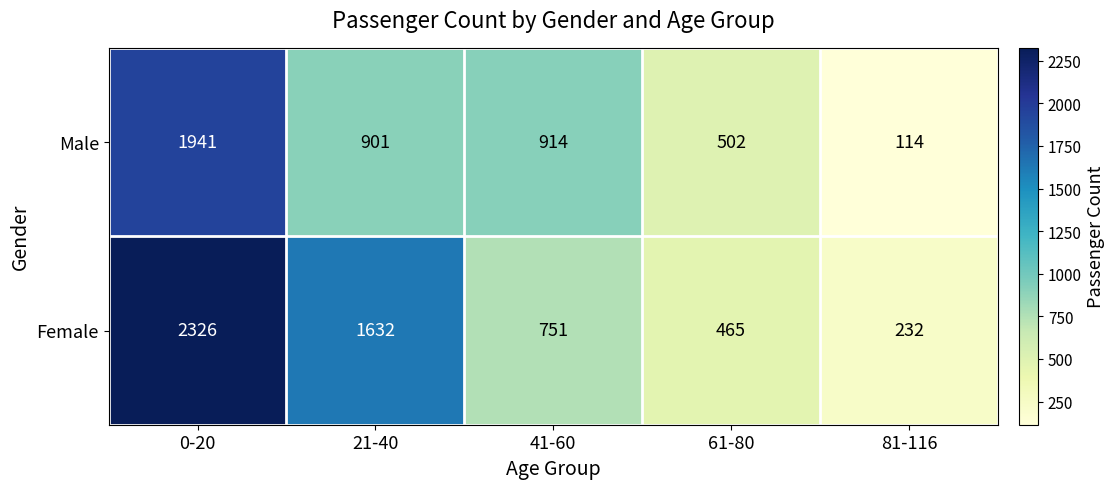

Read the Female value at 41-60.

751